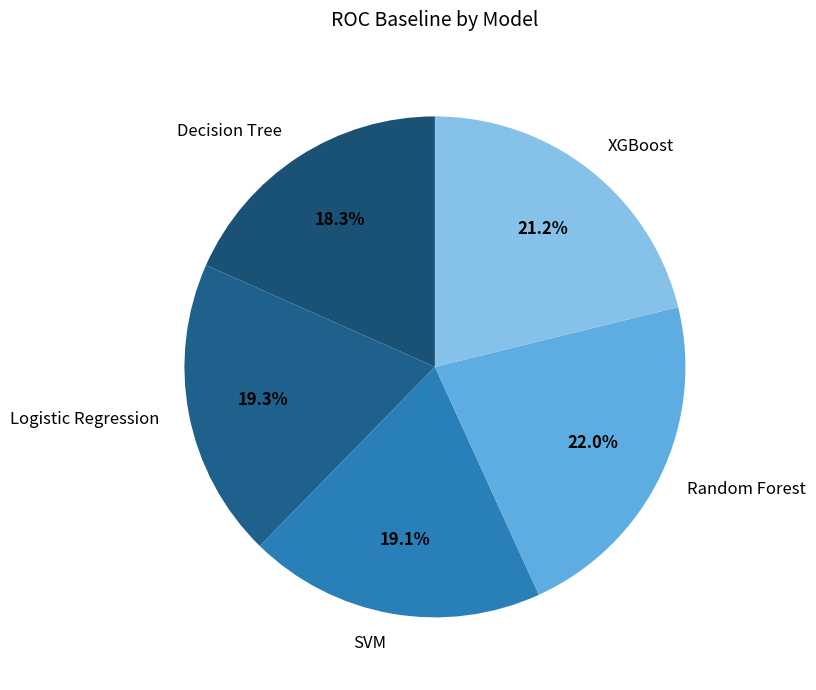

Between SVM and Random Forest, which is larger?

Random Forest